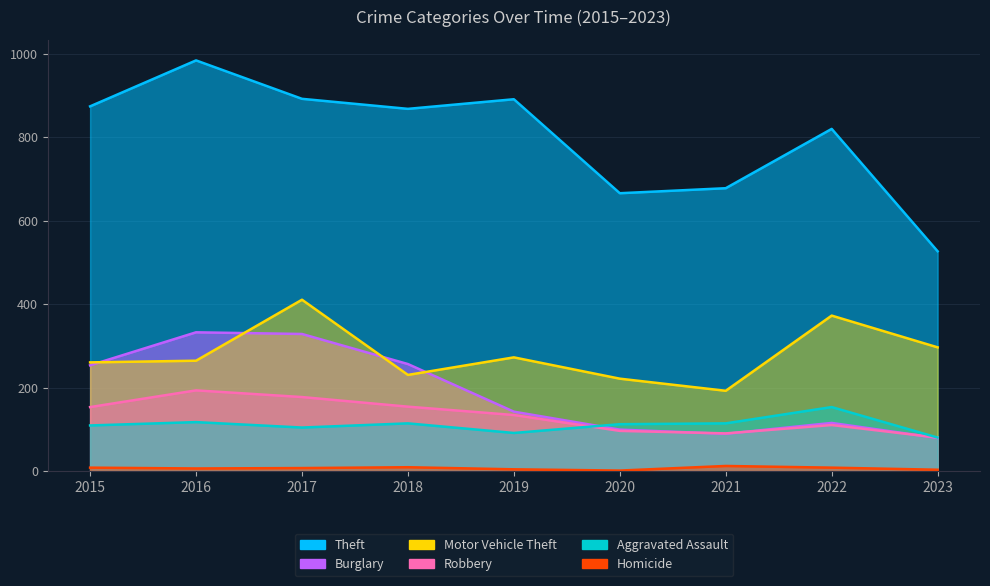

Which category has the lowest value in the Theft series?

2023